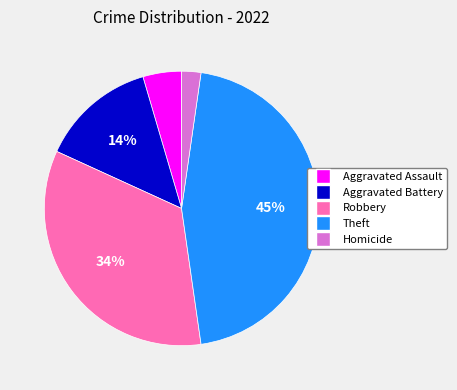

Is Homicide the majority of the pie?

No